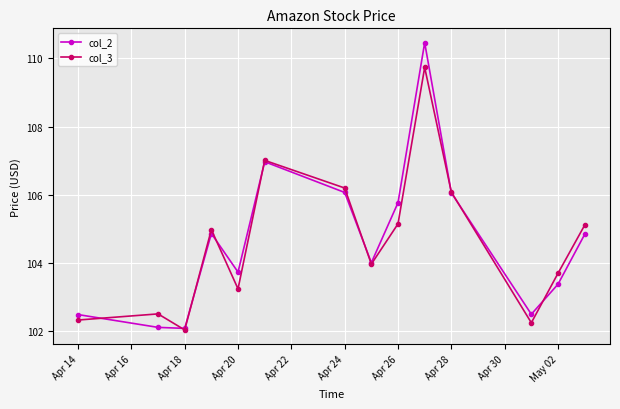

At Apr 14, list the series in order from largest to smallest.

col_2, col_3